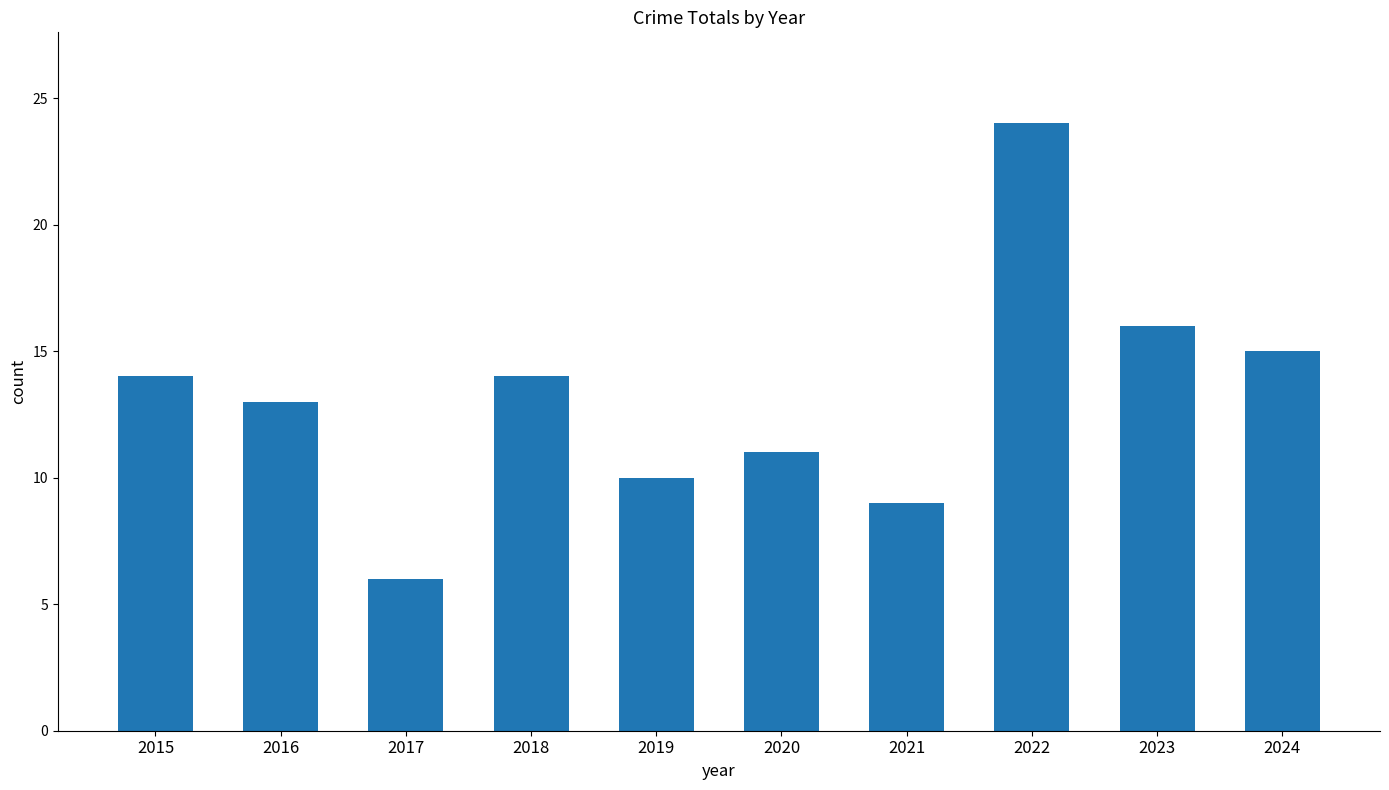

The value at 2023 is 4. True or false?

False